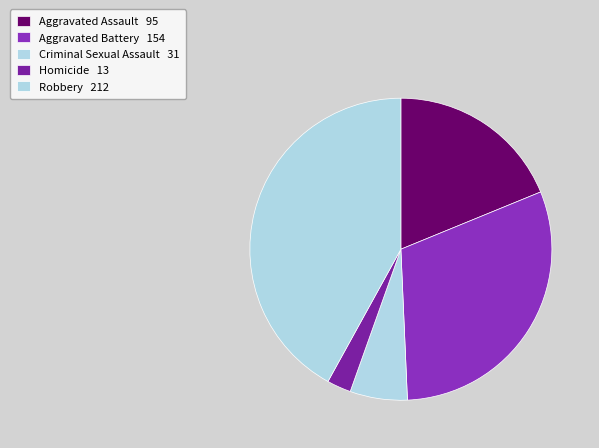

What is the change in value from Aggravated Assault to Robbery?

+117